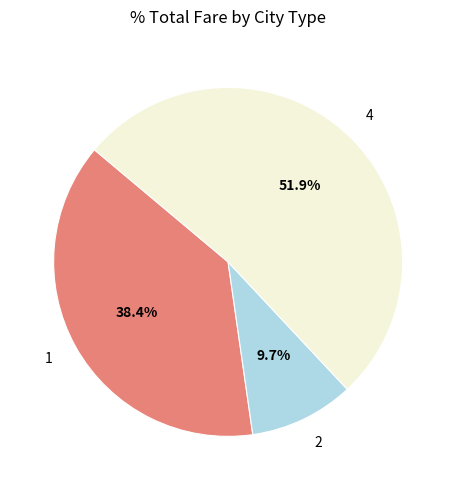

To the nearest percent, what is the combined percentage of 1 and 4?

90%